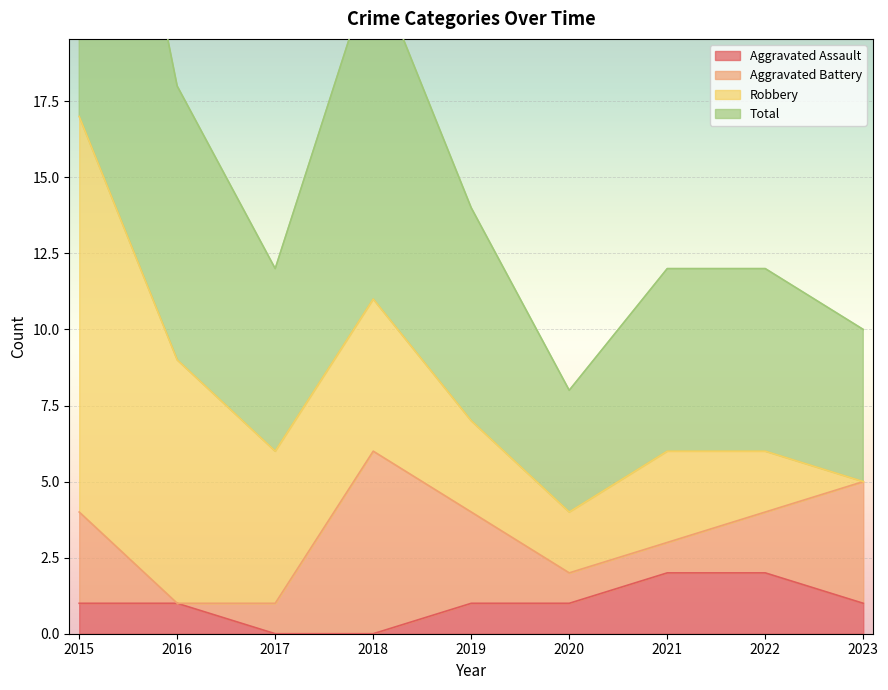

Which series has the largest range (max minus min)?

Total